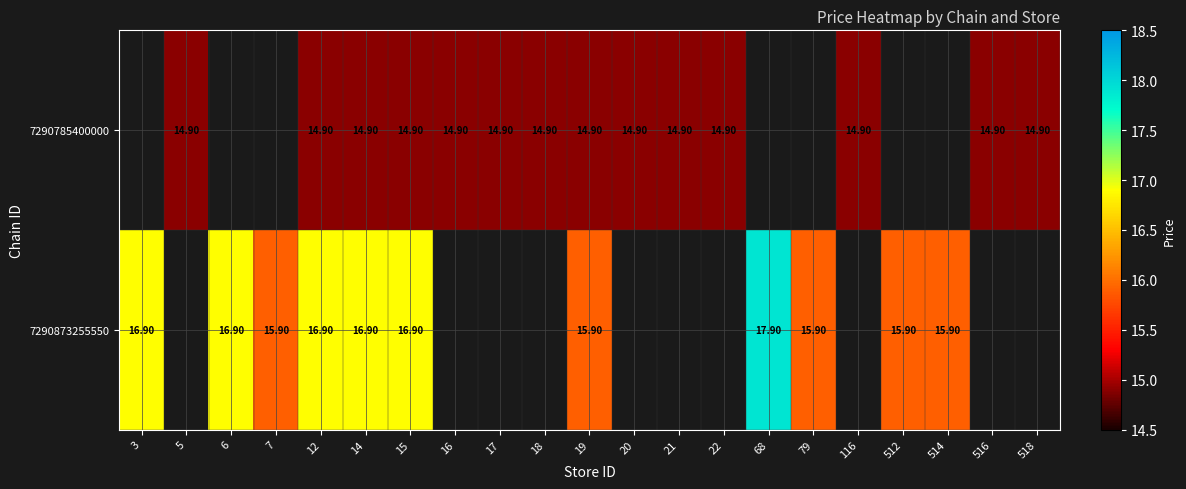

Rank the series at 12 from lowest to highest value.

7290785400000, 7290873255550